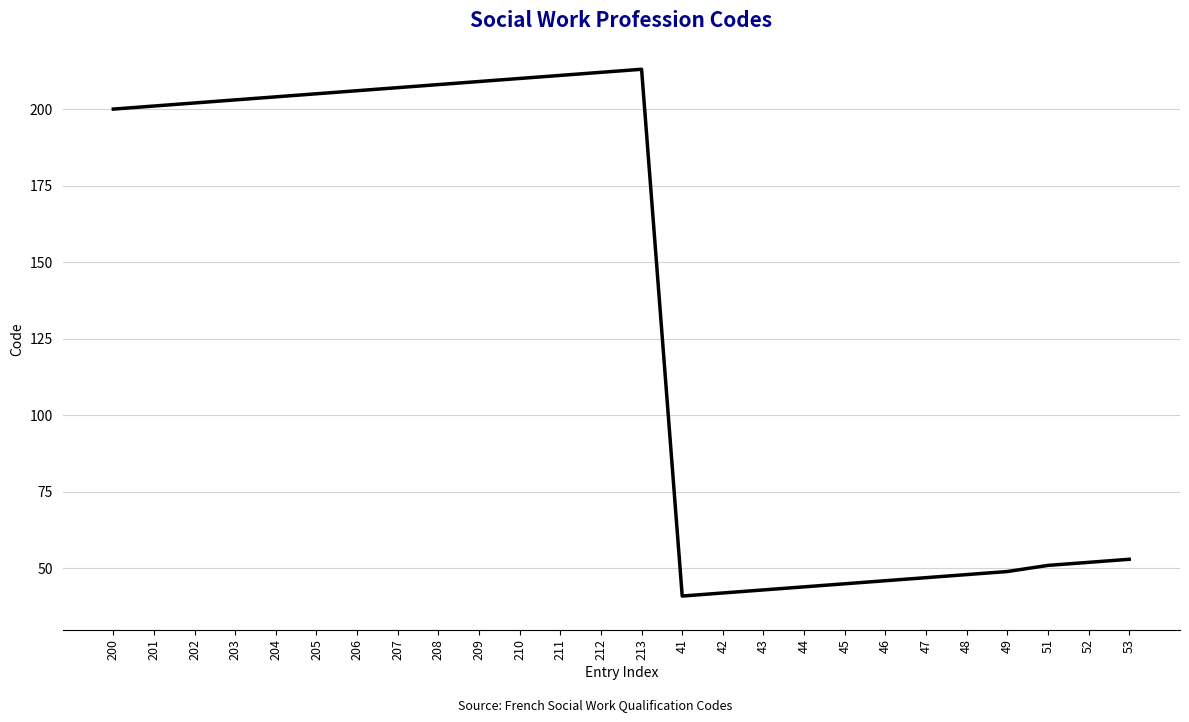

The chart shows a value of 348 at 201. True or false?

False